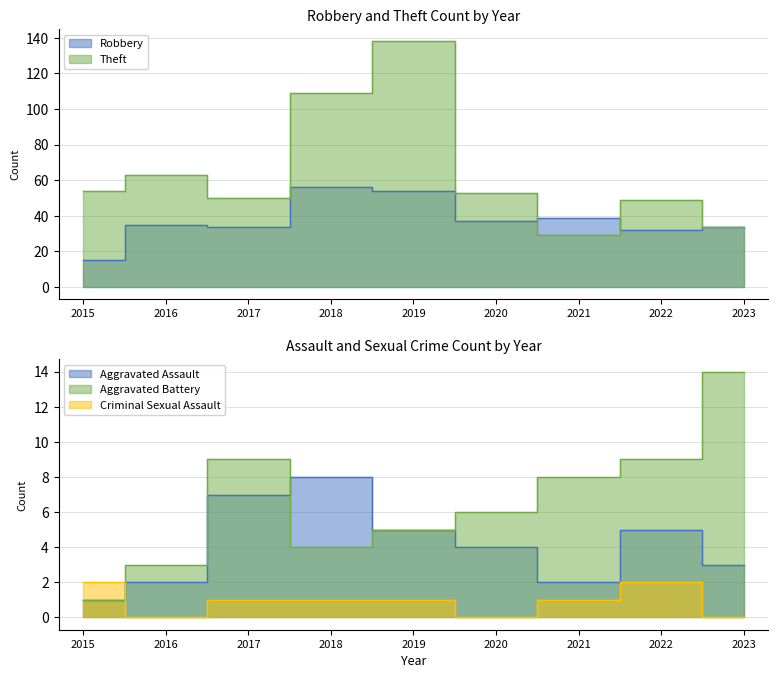

Which series has the widest spread of values?

Theft